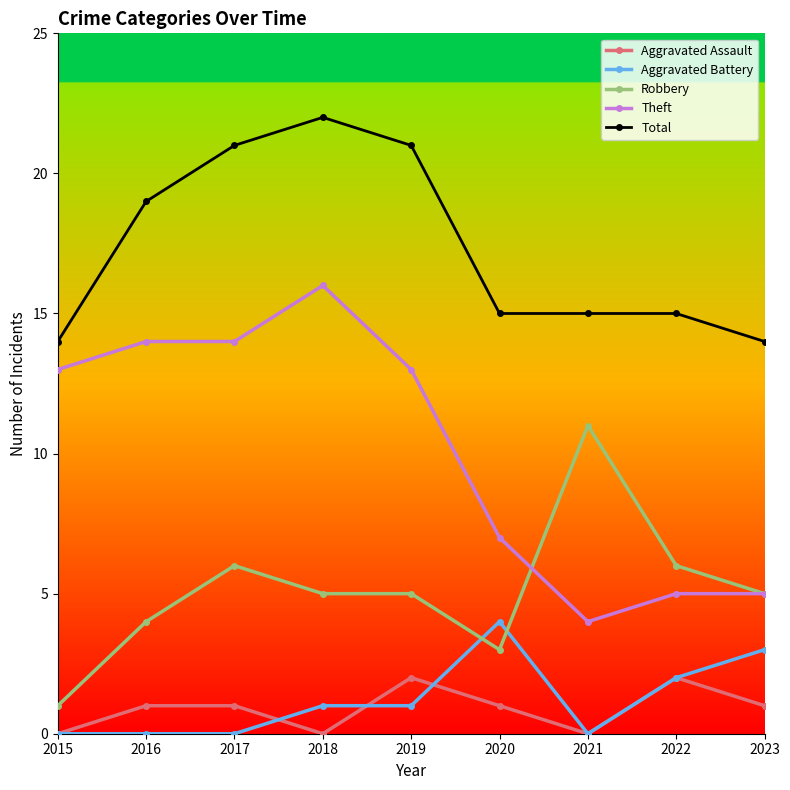

What is the sum of the Robbery values at 2020 and 2017?

9